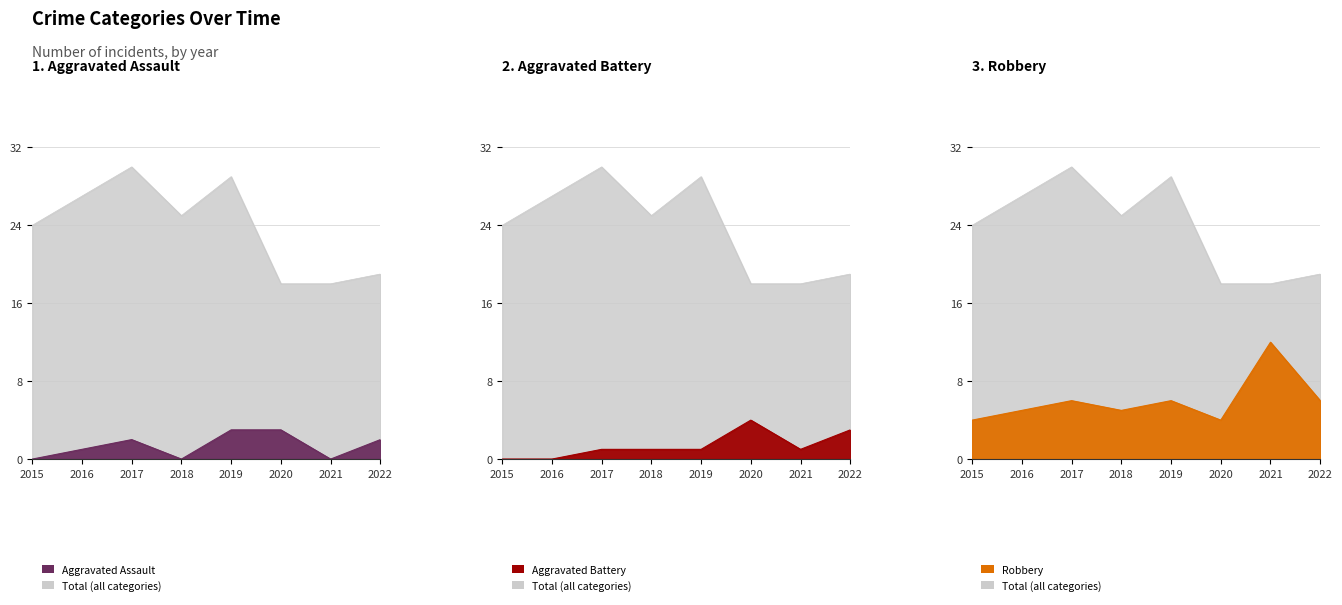

How many categories are shown in the chart?

8